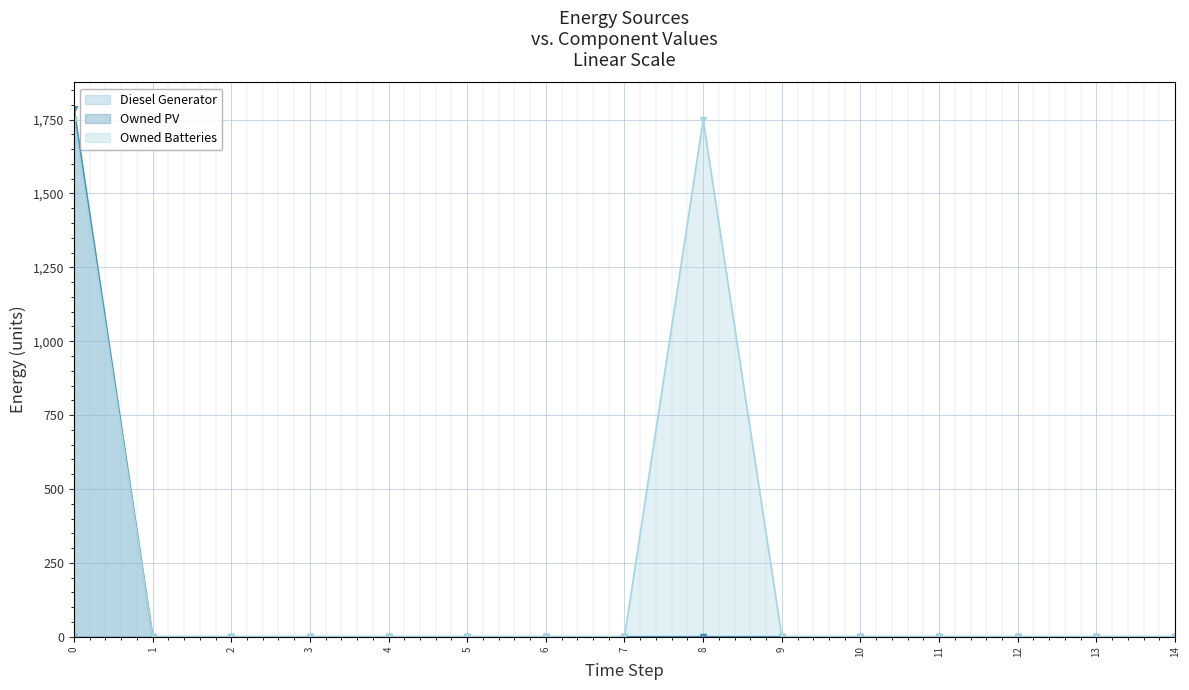

True or false: Owned PV has more than 2 interior local peaks.

False